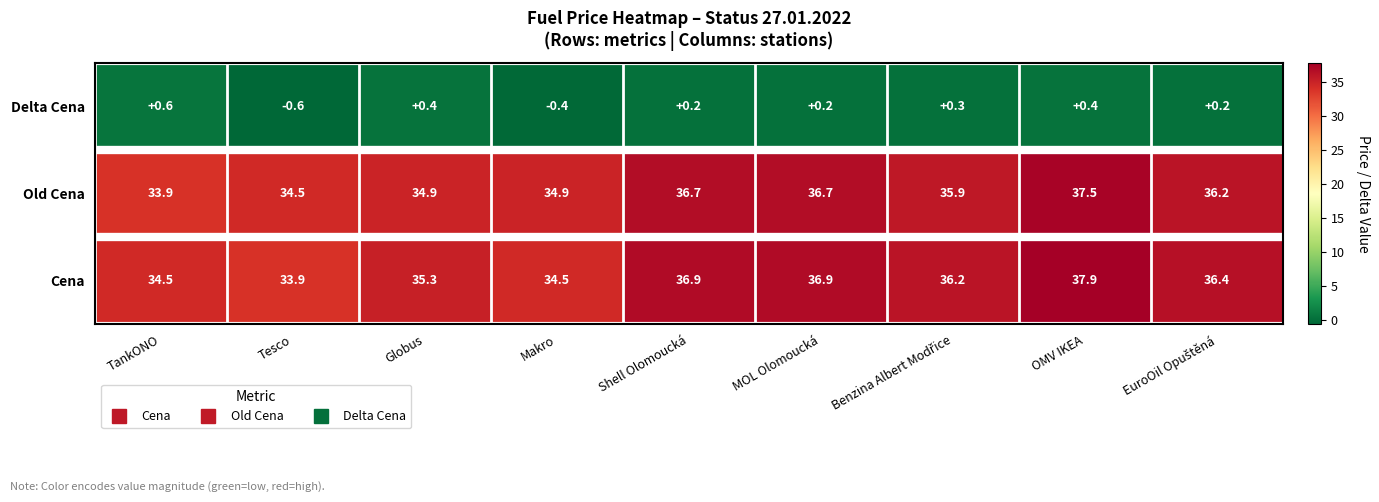

Which series has the largest range (max minus min)?

Cena